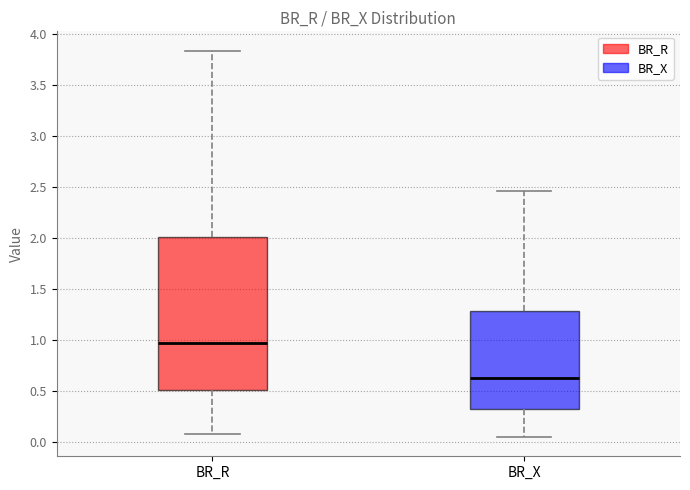

Comparing the boxes themselves (not the whiskers), which one is the tallest?

BR_R